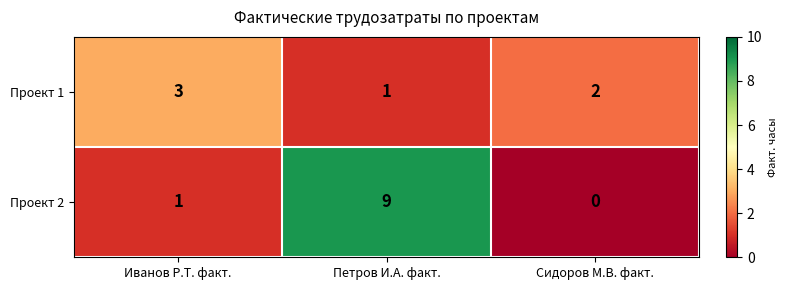

What is the difference between the highest and lowest values at Петров И.A. факт.?

8